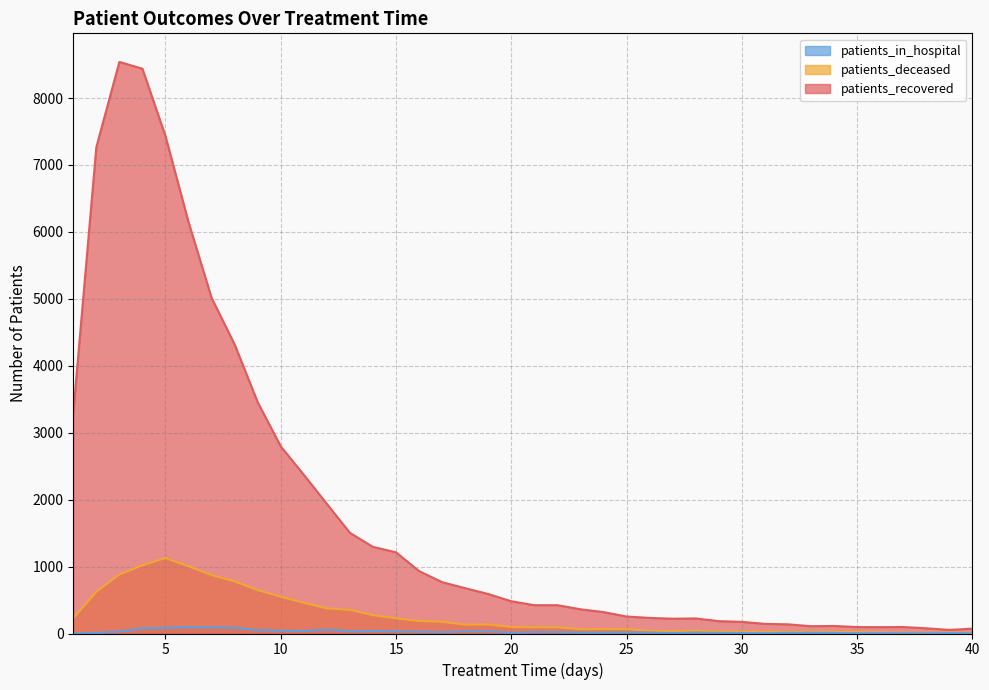

Which series has the largest total across all categories?

patients_recovered